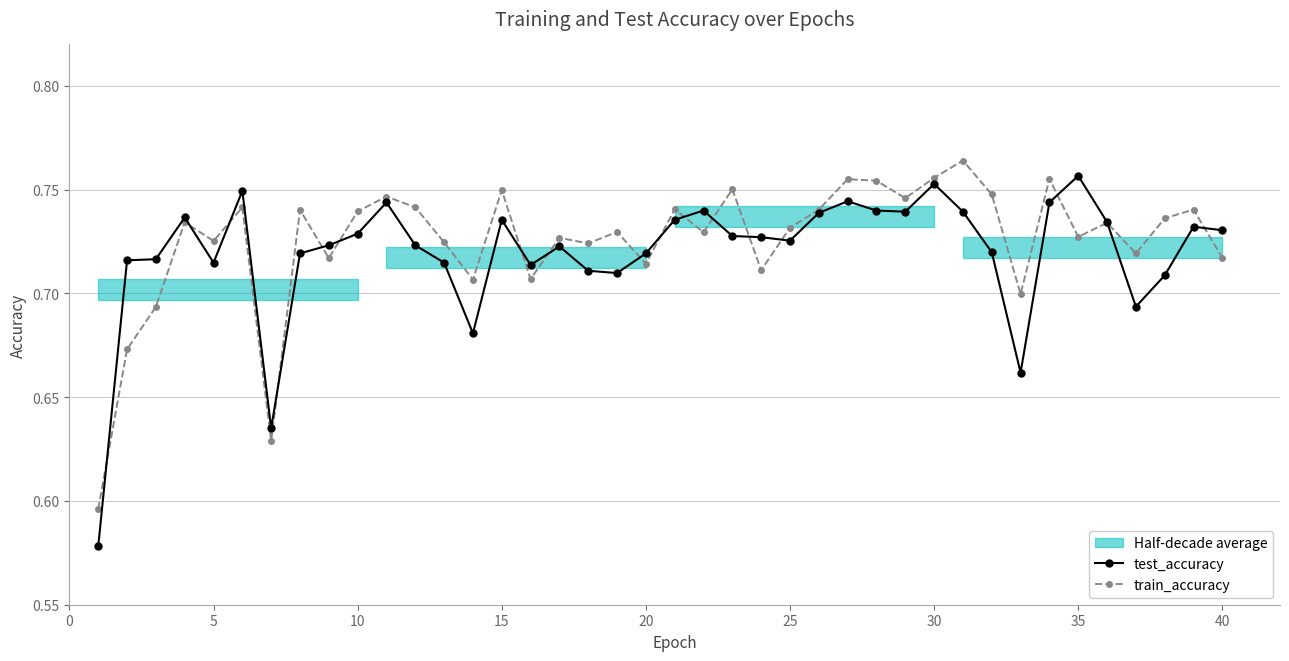

What is the value of the train_accuracy point at the 9th from the left?

0.7